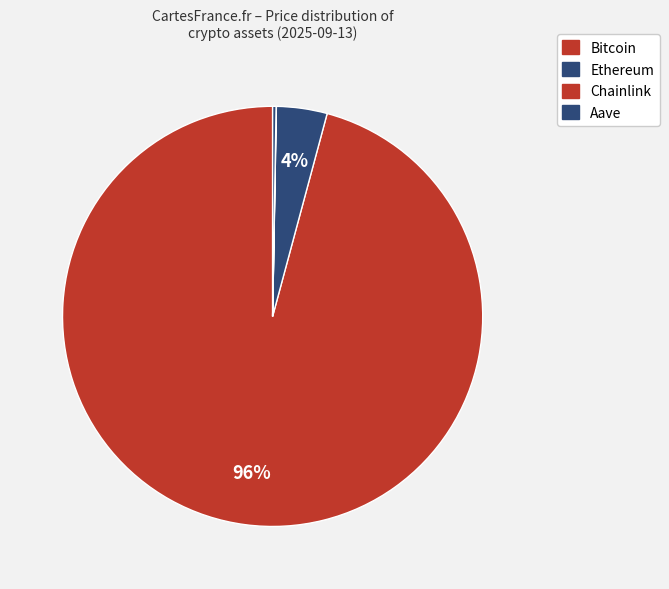

True or false: Chainlink accounts for 0% of the total.

True